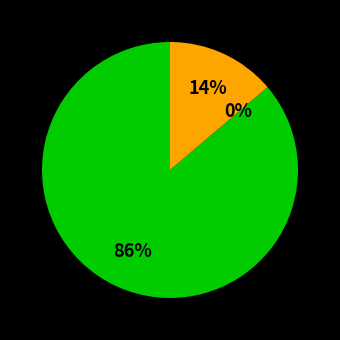

To the nearest percent, what is the difference between the largest and smallest slice percentages?

86%